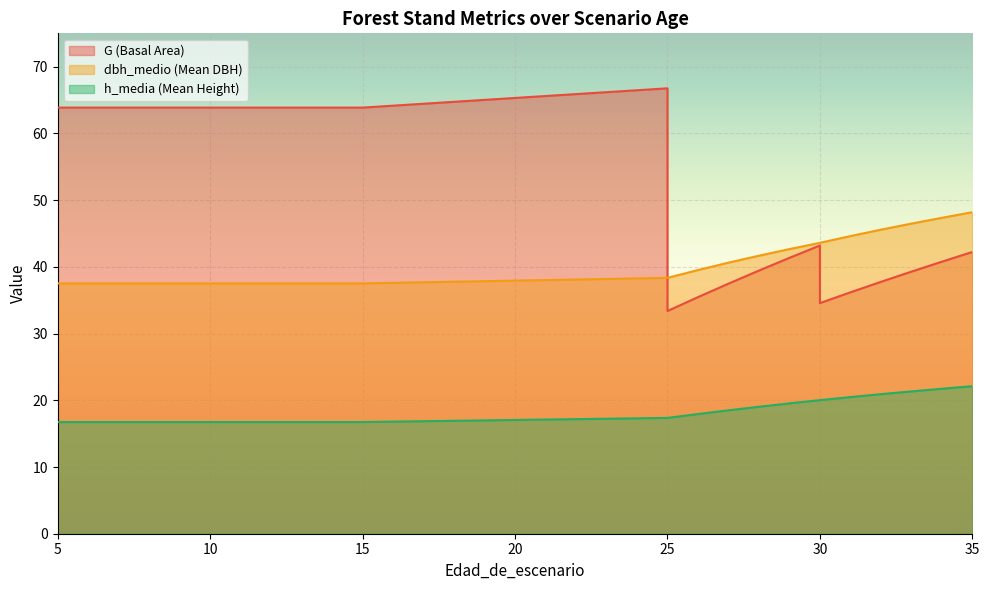

What is the minimum value shown in the chart?

16.7